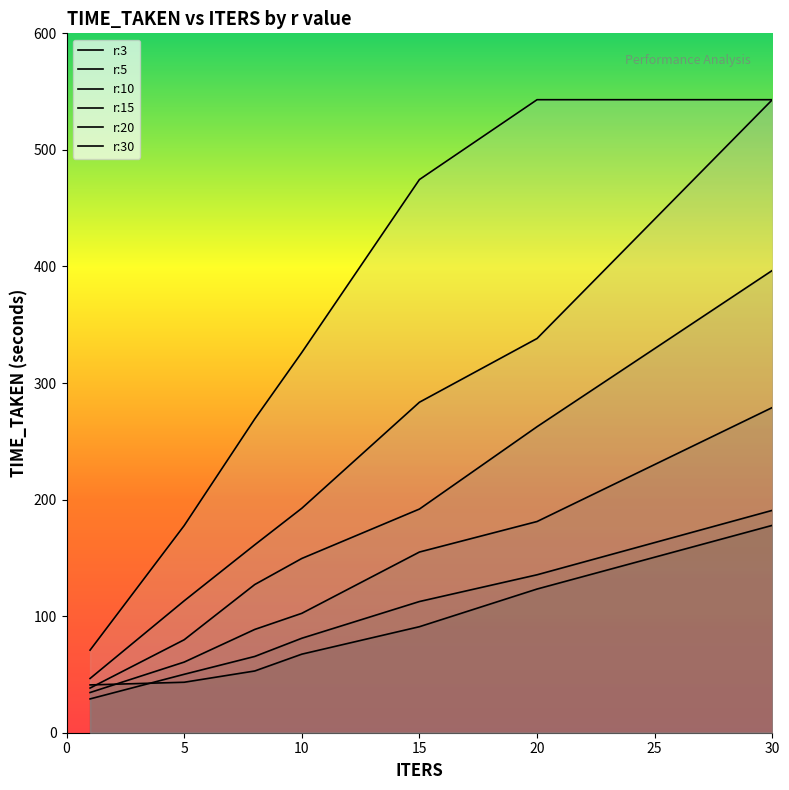

Which category has the lowest value in the r:3 series?

1